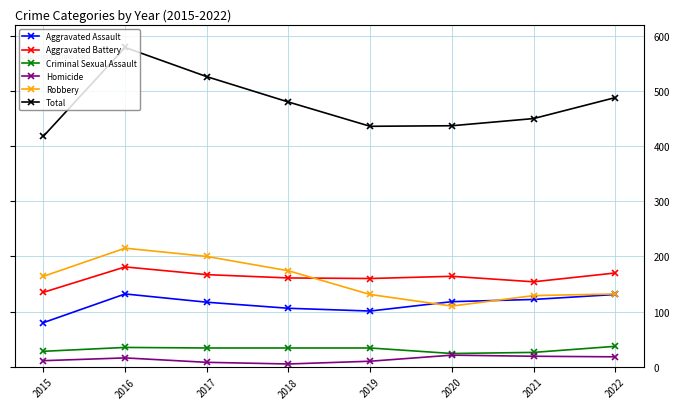

How many series are shown in this chart?

6